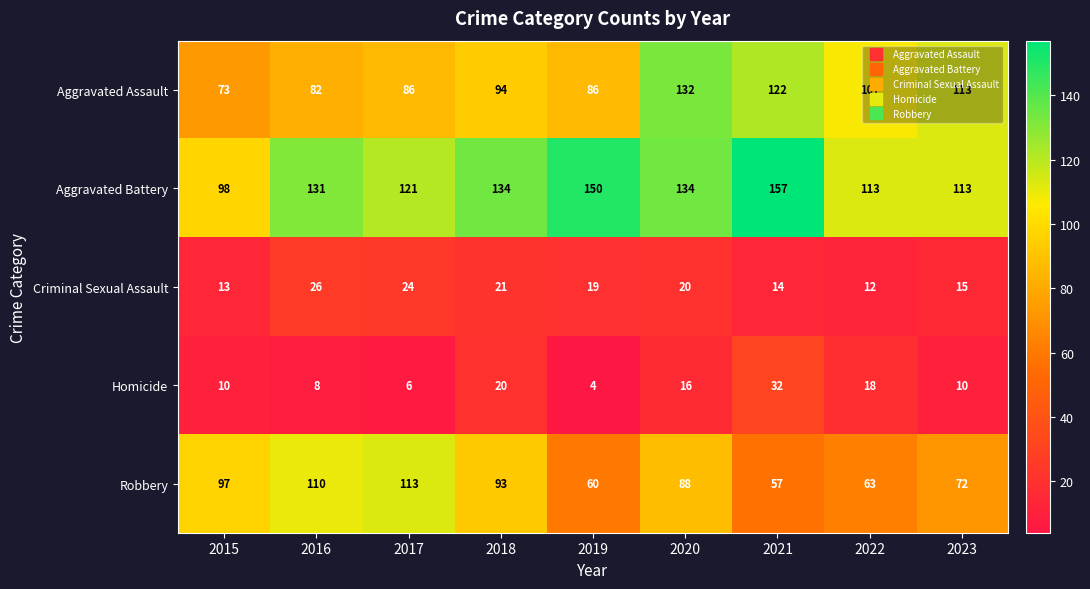

How many data points in Homicide are less than 10?

3